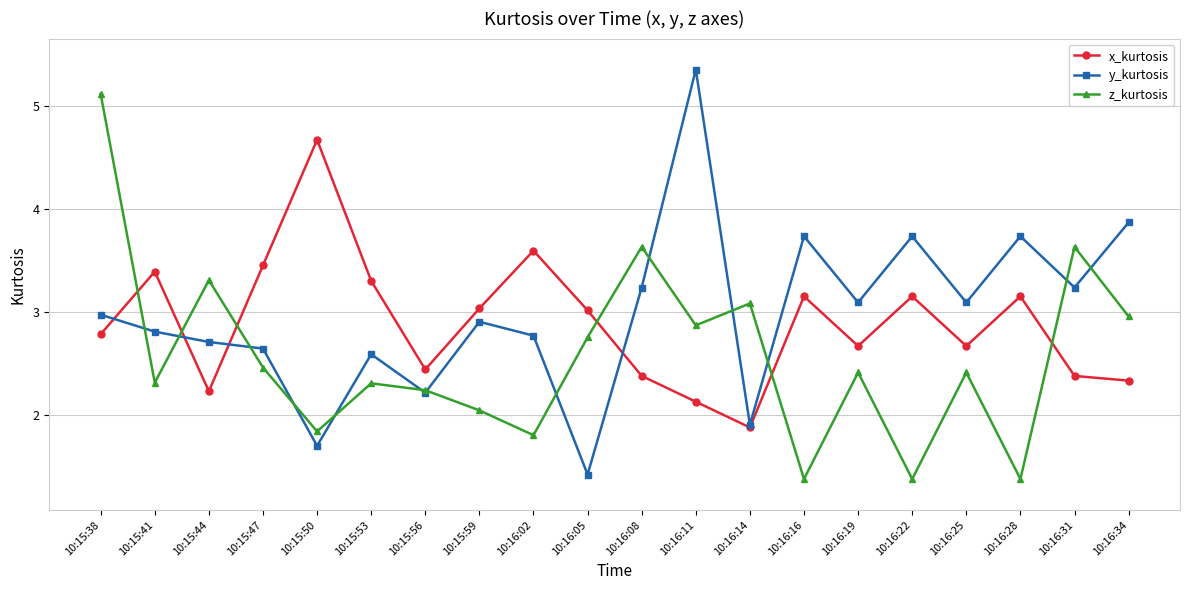

Does the chart have visible grid lines?

Yes